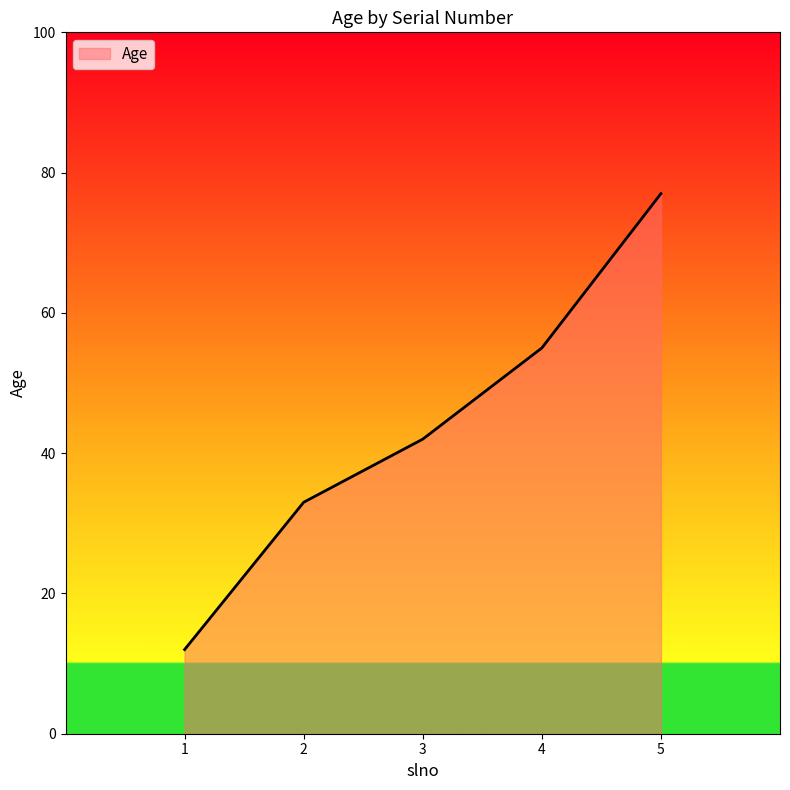

What is the difference between the maximum and minimum values?

65